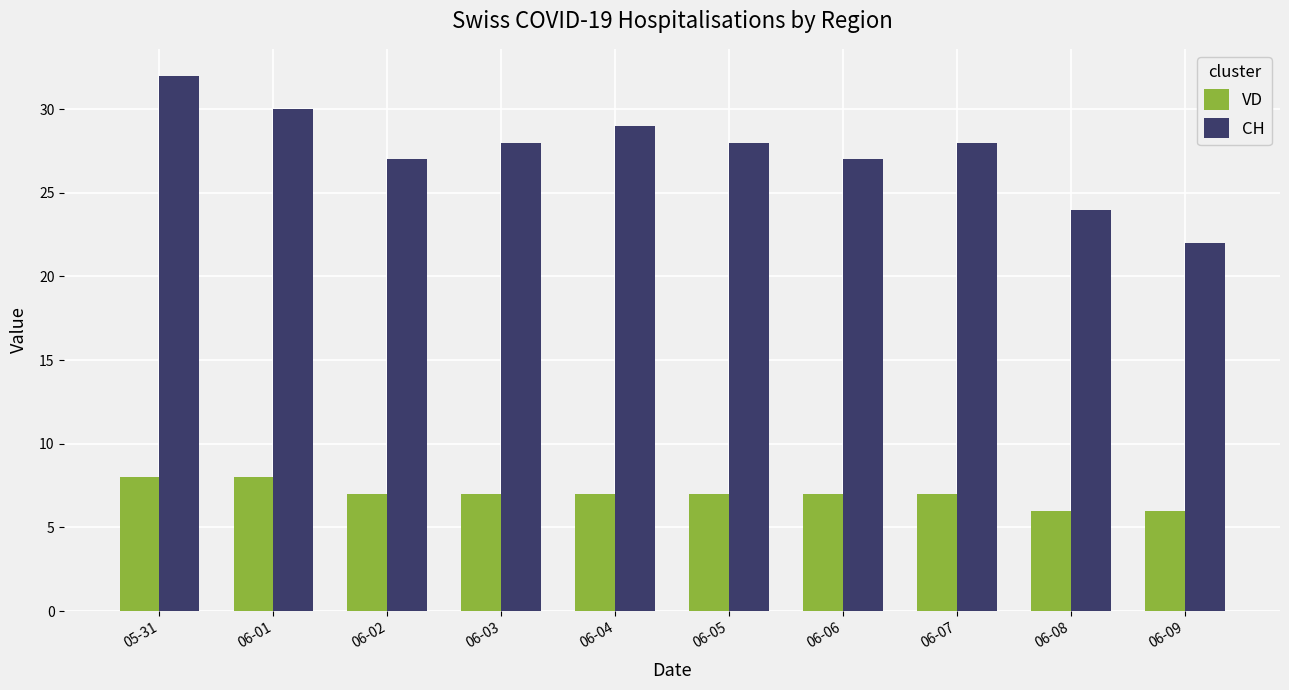

Reading left to right, what are all the values shown in this chart?

VD: 05-31=8	06-01=8	06-02=7	06-03=7	06-04=7	06-05=7	06-06=7	06-07=7	06-08=6	06-09=6
CH: 05-31=32	06-01=30	06-02=27	06-03=28	06-04=29	06-05=28	06-06=27	06-07=28	06-08=24	06-09=22